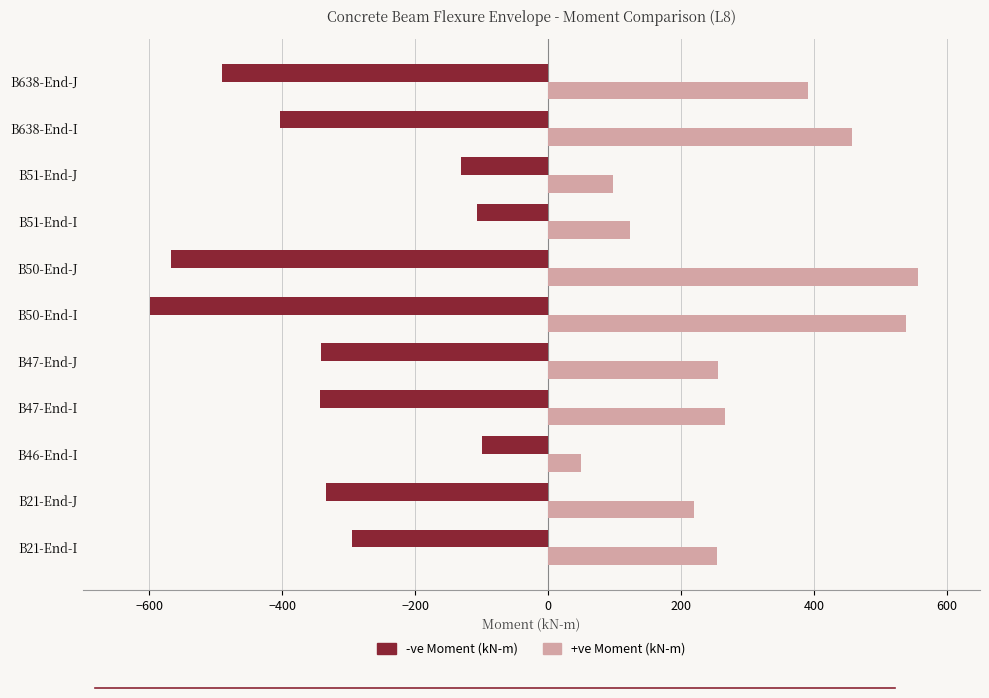

What is the total value across all series at B50-End-I?

-60.6